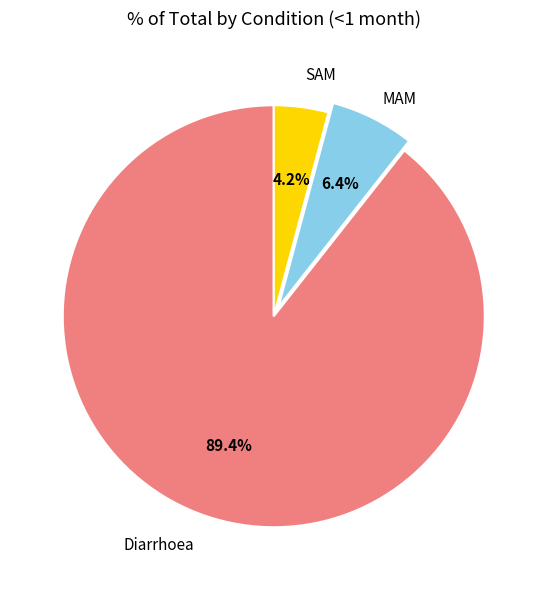

Is there a majority slice in this chart?

Yes